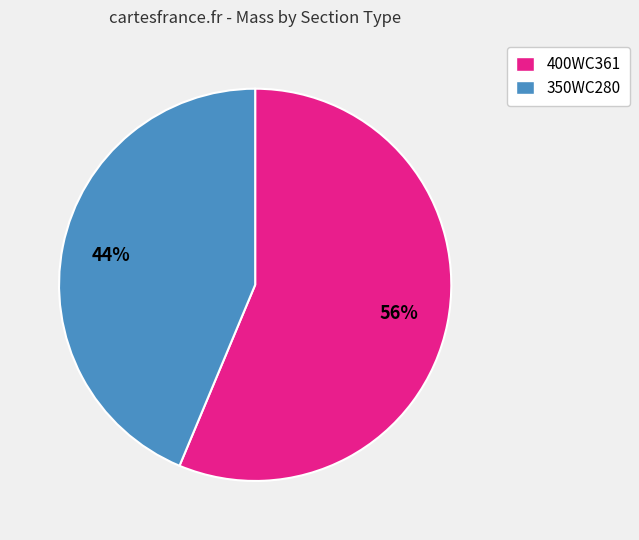

To the nearest percent, what is the average slice percentage?

50%